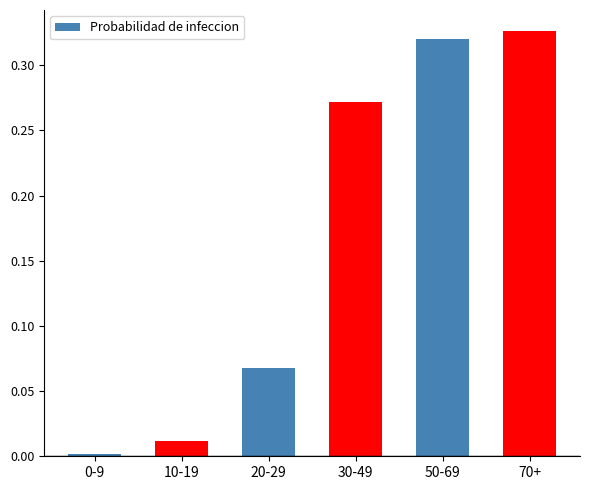

How many bars are there in total?

6